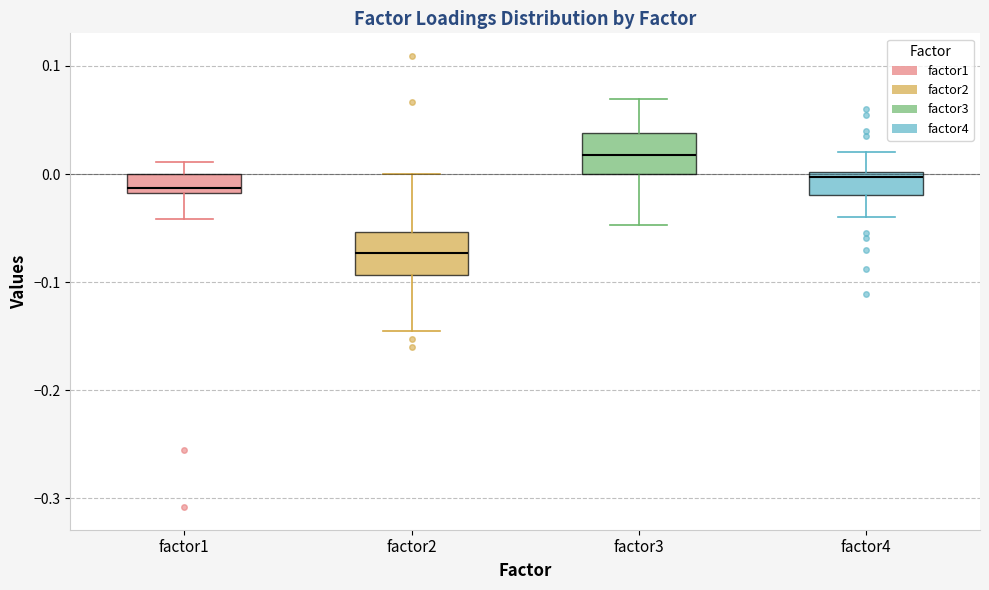

Reading left to right, read every box against the y-axis: the position of its median line, the range the box covers, and the ends of its whiskers. The values are not printed on the chart, so give them approximately, as read against the axis.

factor1: median -0.01, box -0.02 to 0.00, whiskers -0.04 to 0.01
factor2: median -0.07, box -0.09 to -0.05, whiskers -0.15 to 0.00
factor3: median 0.02, box 0.00 to 0.04, whiskers -0.05 to 0.07
factor4: median 0.00 (just below the box's upper edge), box -0.02 to 0.00, whiskers -0.04 to 0.02